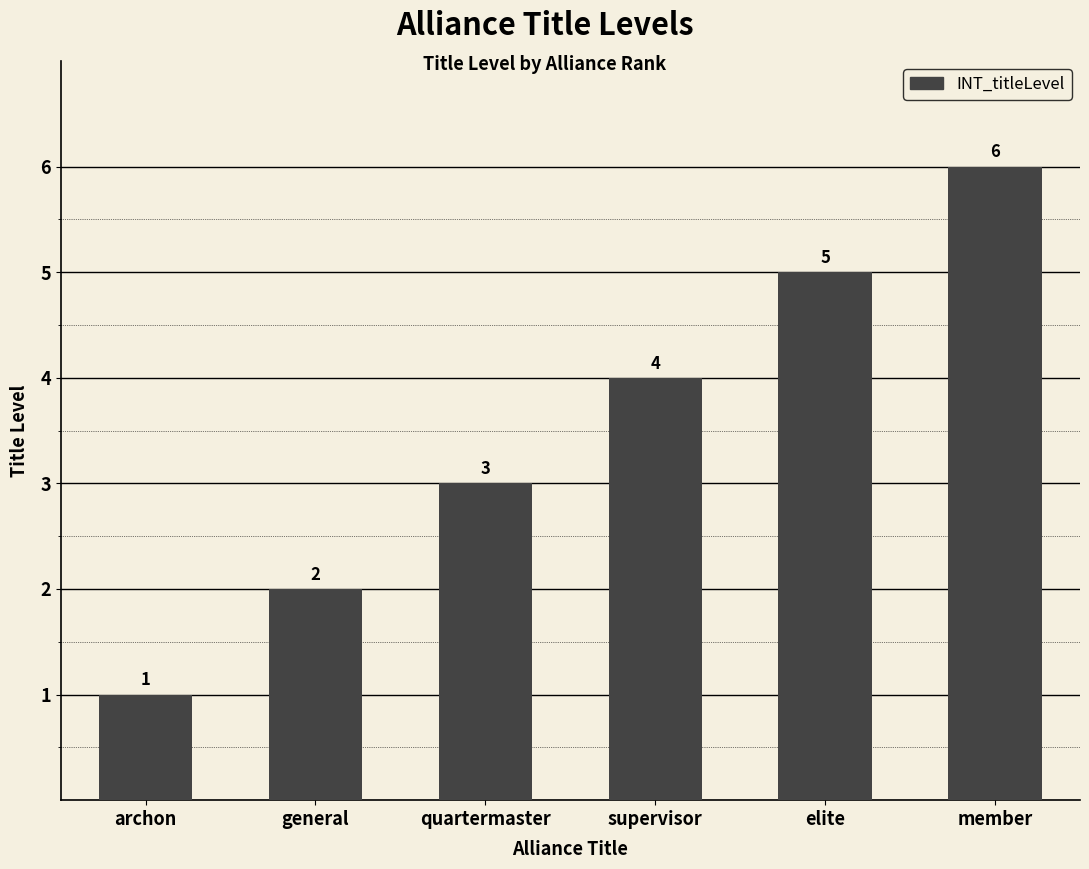

What position from the right is archon?

6